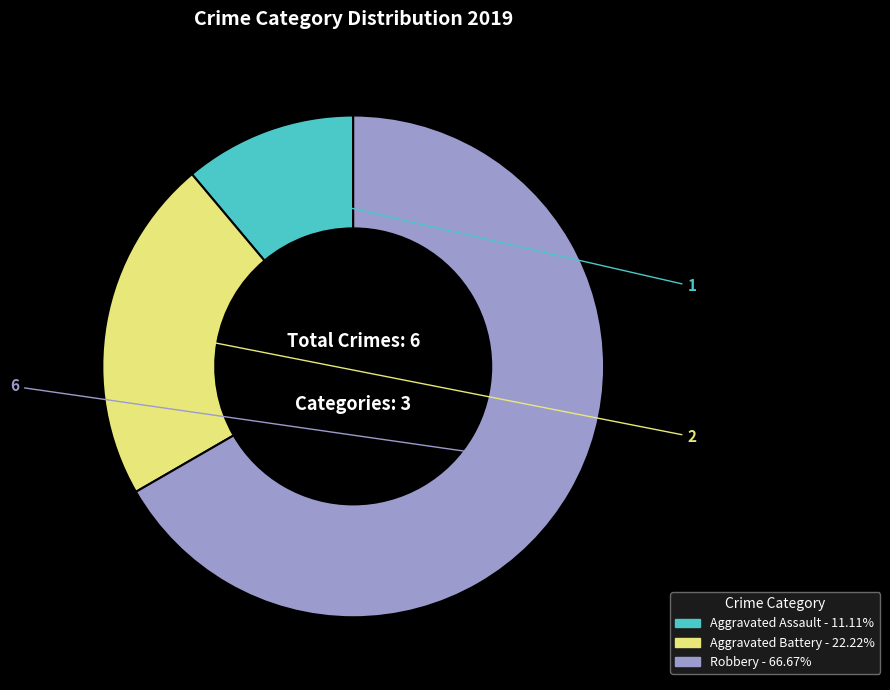

Which slice represents more than half of the pie?

Robbery